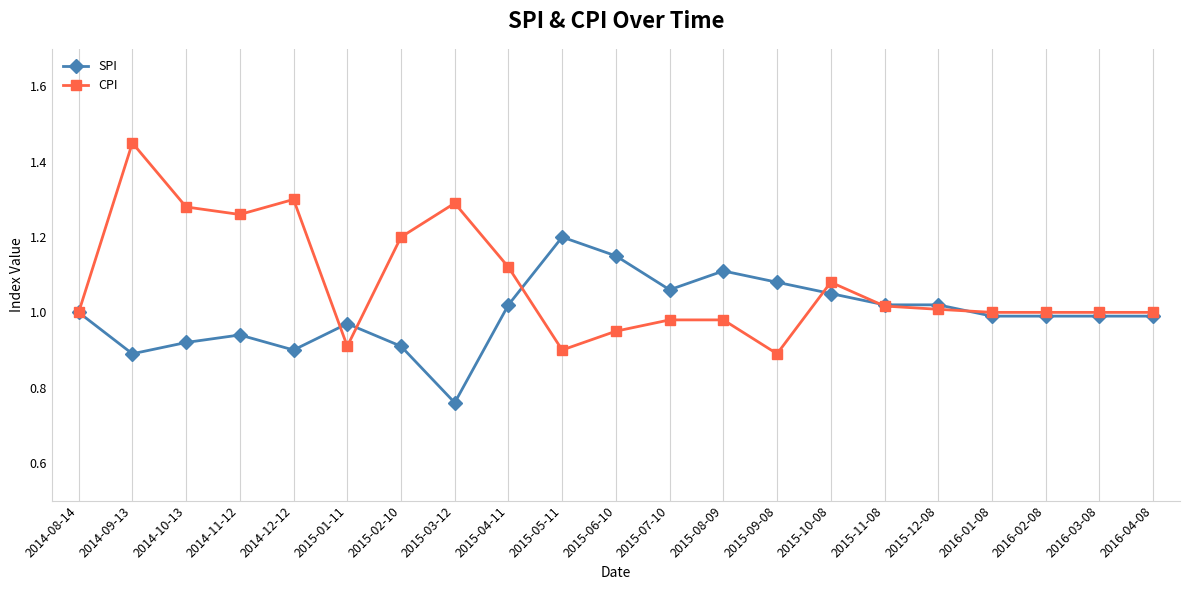

What are all the series names shown in the legend?

SPI, CPI